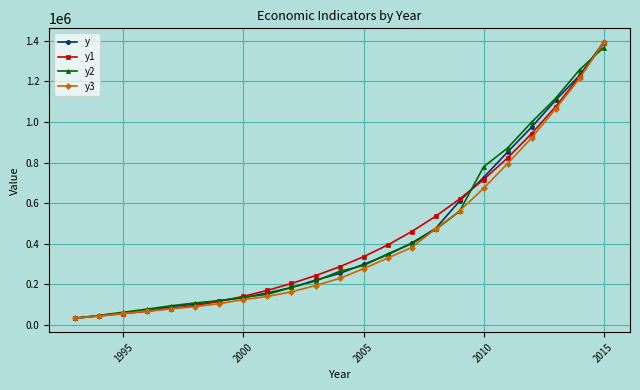

What is the value of the y point at the 20th from the left?

974148.8